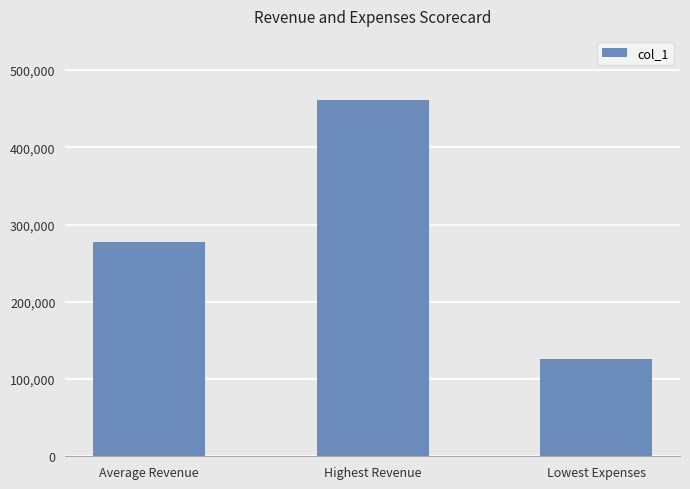

Is it true that the value at Highest Revenue is 461214.0?

True